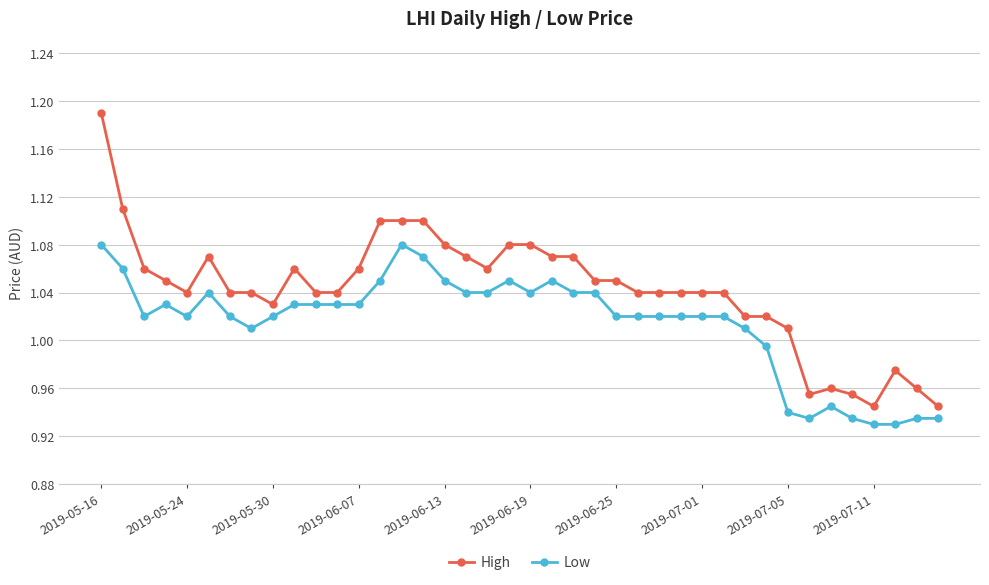

Rank the series by their maximum value, from highest to lowest.

High, Low